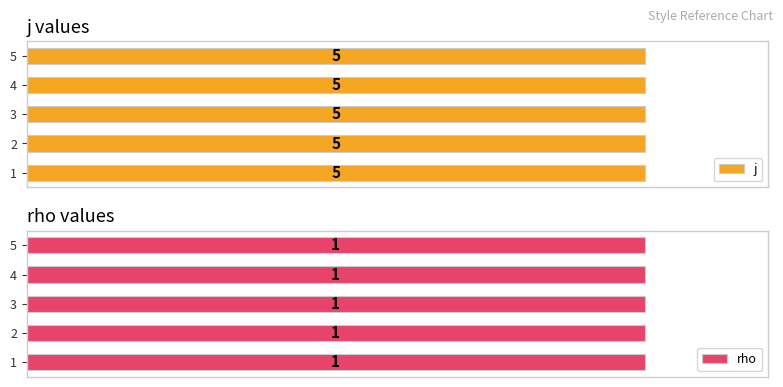

Reading right to left, list all the values displayed in this chart.

j: 5=5	4=5	3=5	2=5	1=5
rho: 5=1	4=1	3=1	2=1	1=1